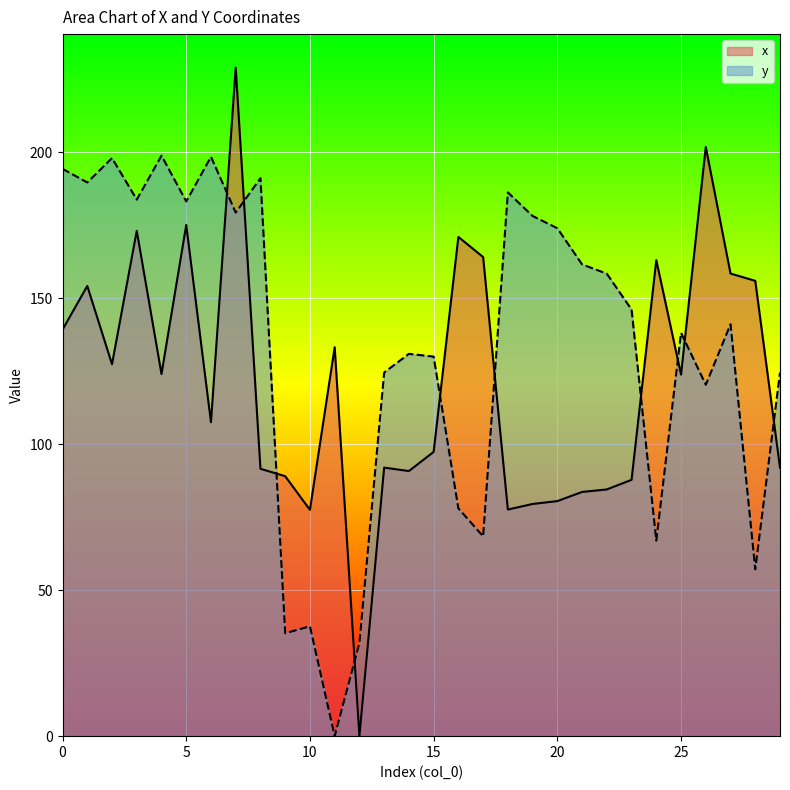

Is the value of x at 17 greater than the value of y at 23?

Yes